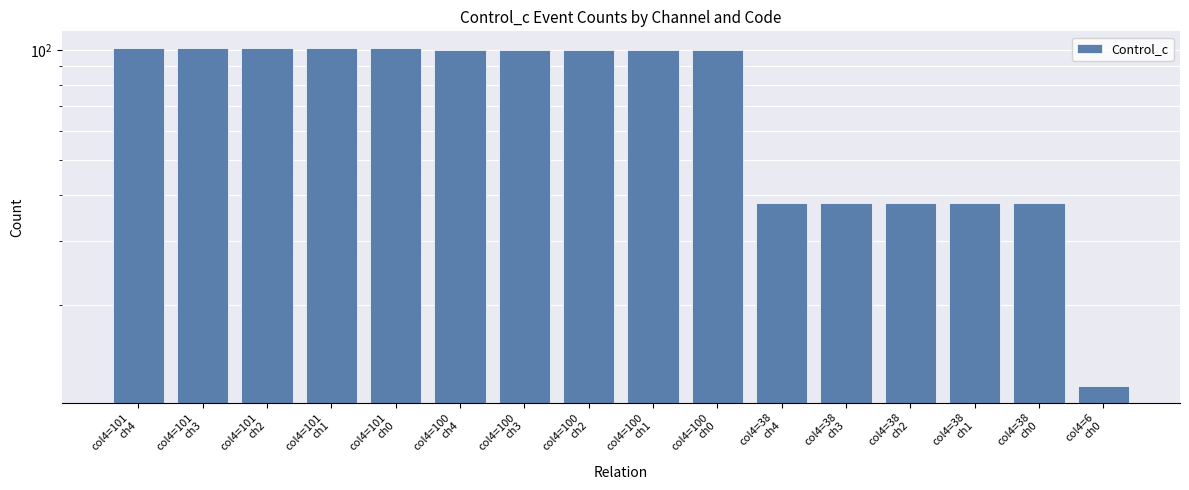

What is the label of the 5th bar from the left?

col4=101
ch0